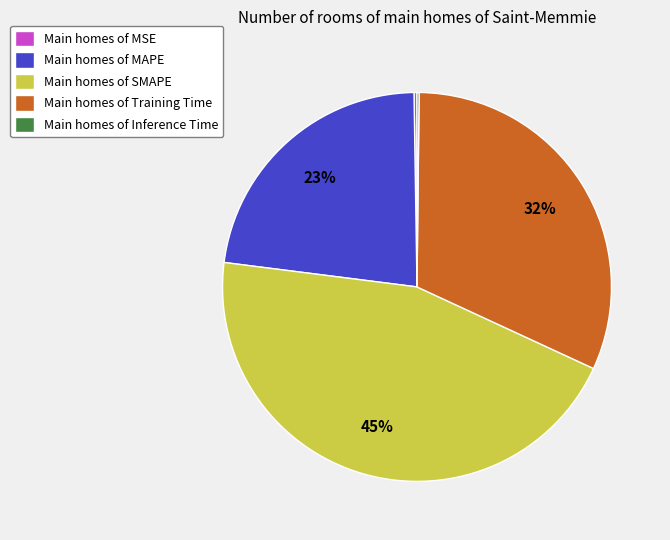

Does any single category account for the majority?

No